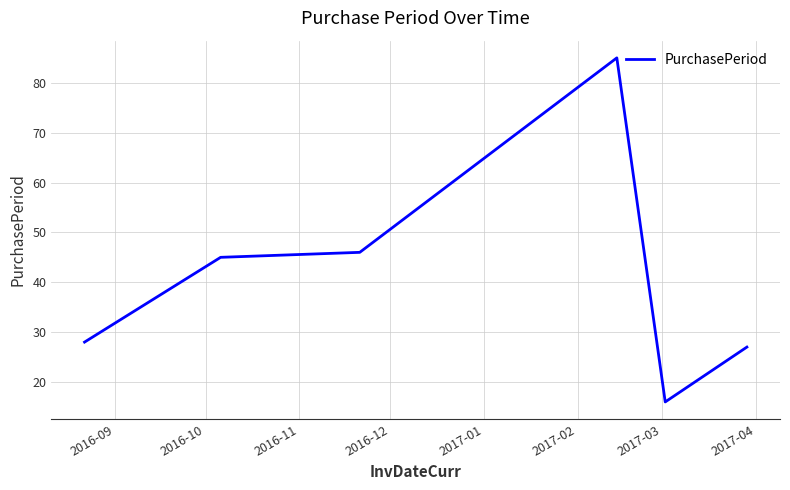

True or false: there are more than 0 points higher than both neighbors.

True